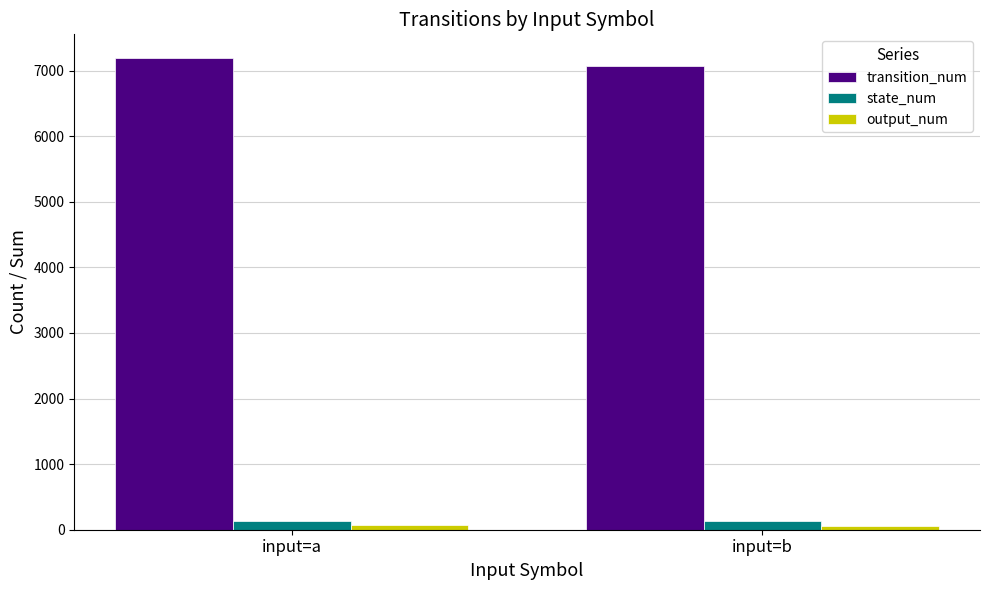

How many data points in transition_num are less than 7193?

1